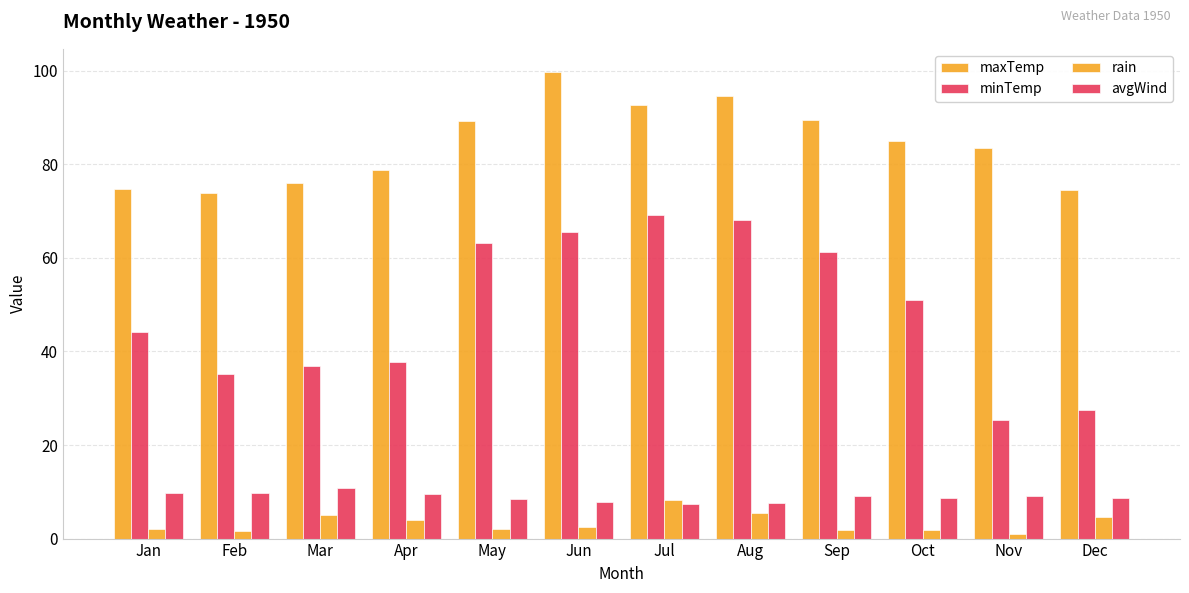

What is the maximum value shown in the chart?

99.7